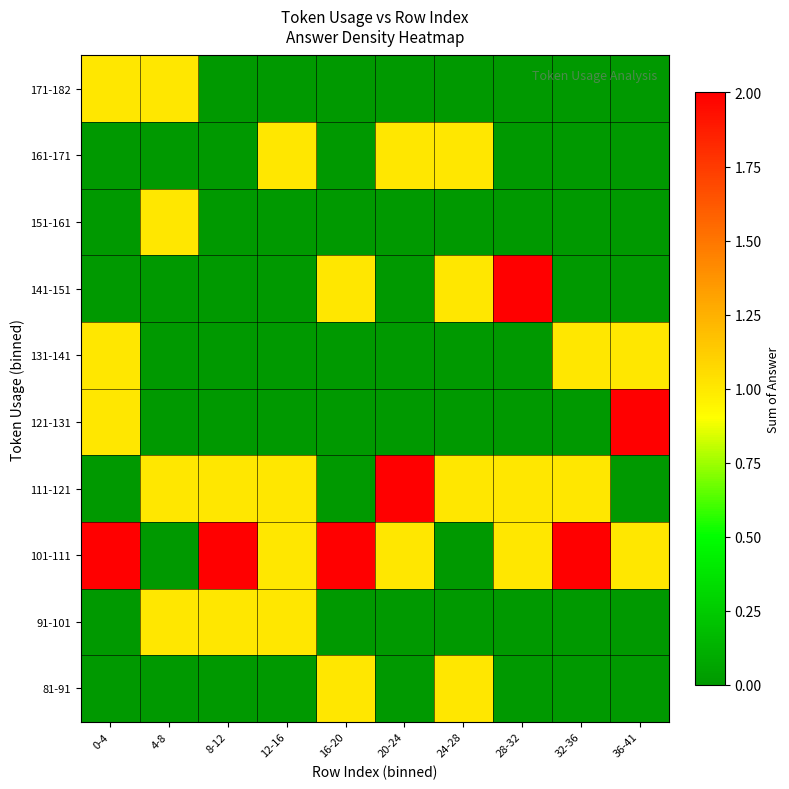

At which category does the chart reach its peak across all series?

0-4